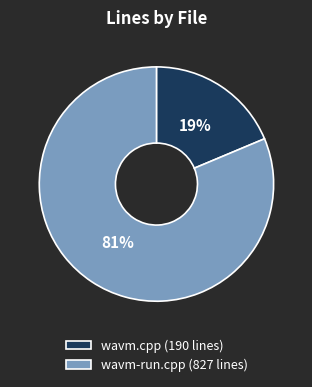

Which has a higher value, wavm-run.cpp (827 lines) or wavm.cpp (190 lines)?

wavm-run.cpp (827 lines)